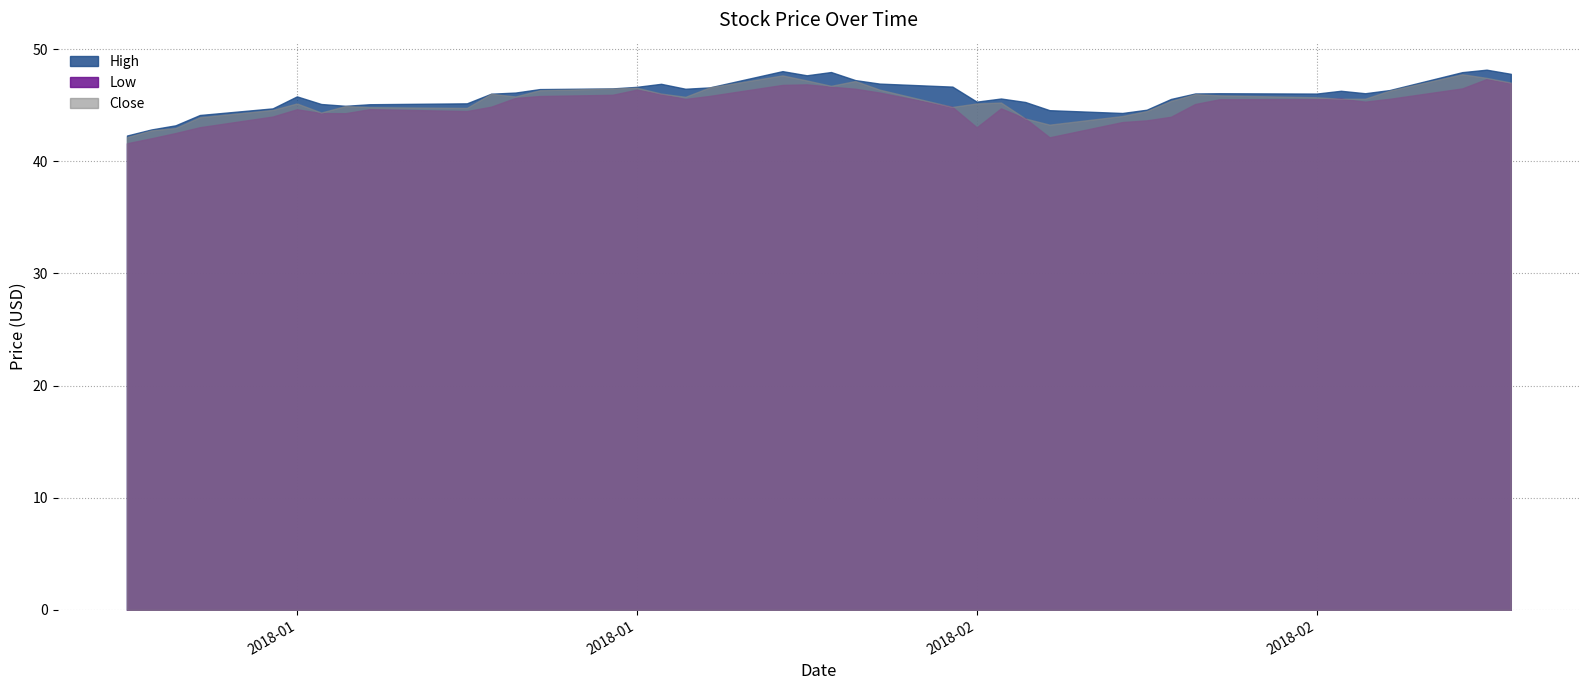

What is the average value of the Close series?

45.5